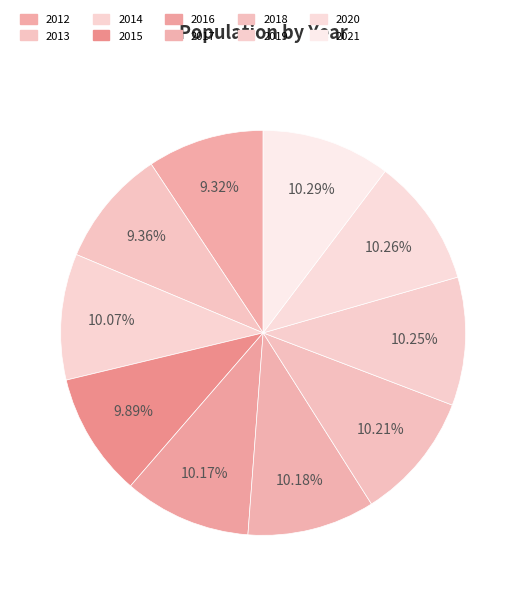

To the nearest percent, what portion does 2020 represent?

10%